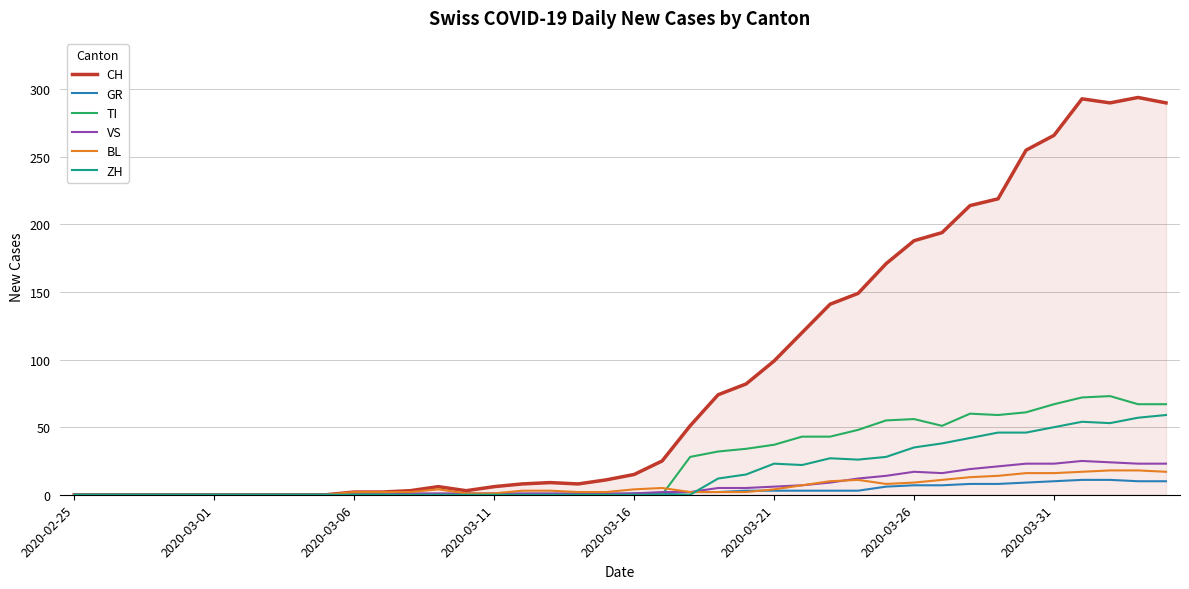

What is the greatest value displayed?

294